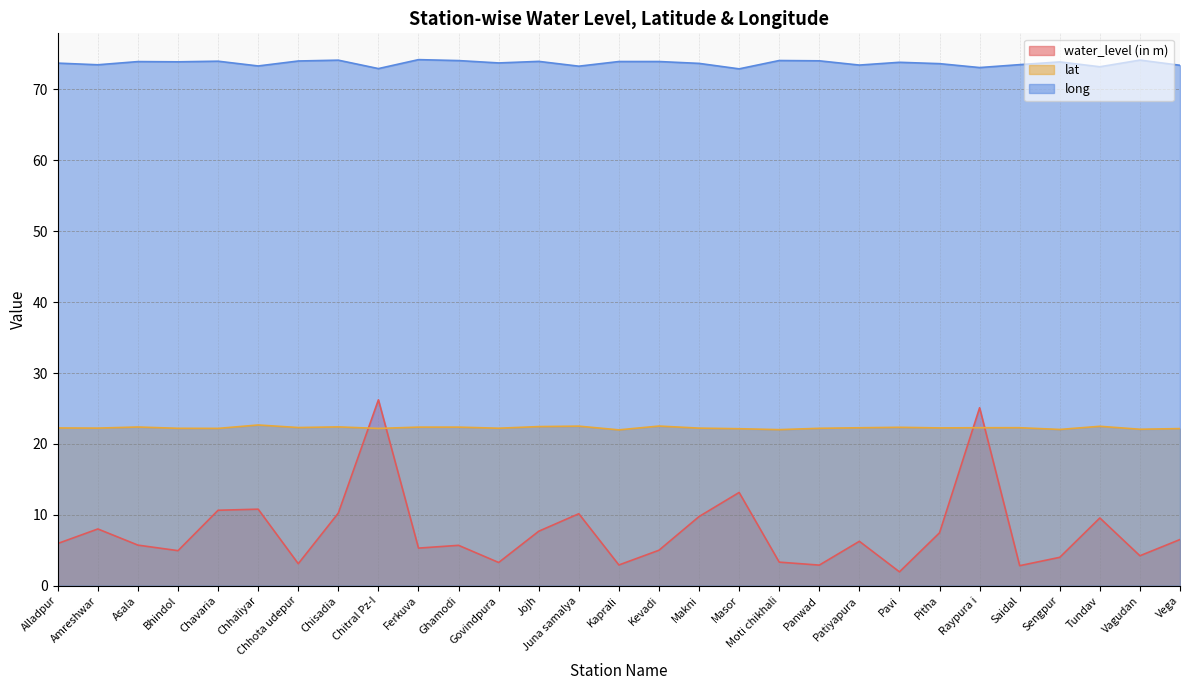

Which has a higher value, Vagudan or Govindpura?

Vagudan